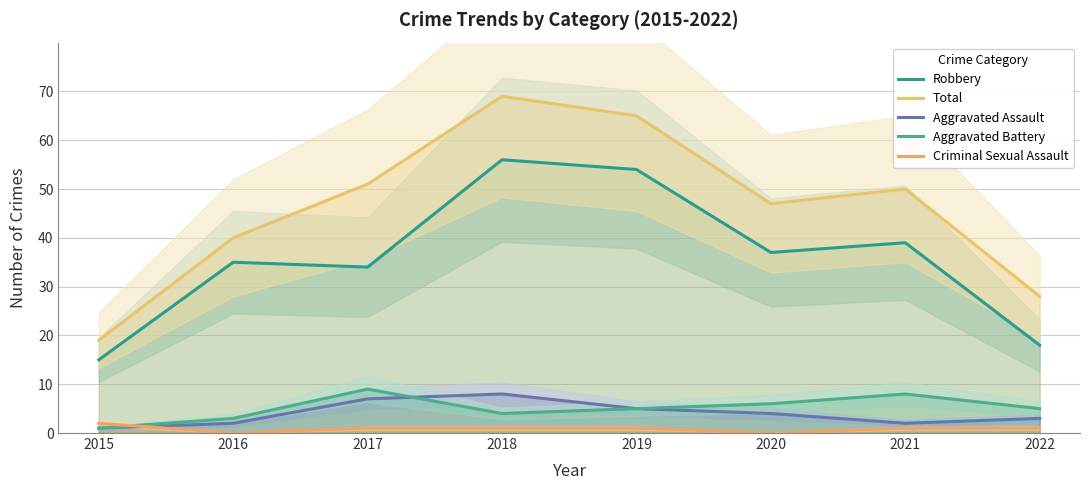

How many data points does each series have?

8